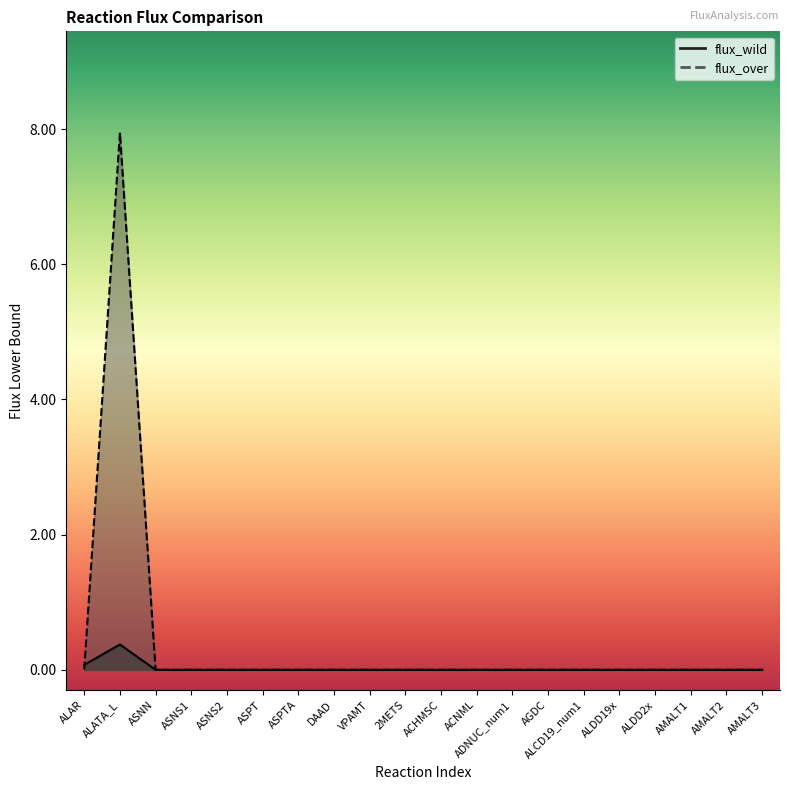

Where is flux_over_lower nearest to the value 3?

ALAR